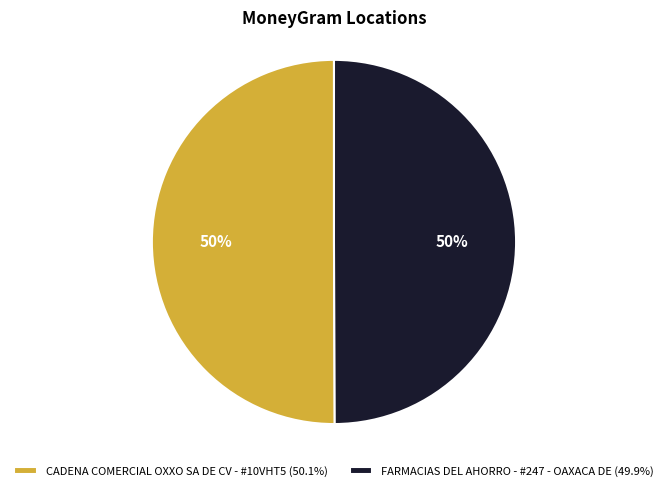

Approximately how many times larger is the value at CADENA COMERCIAL OXXO SA DE CV - #10VHT5 (50.1%) compared to FARMACIAS DEL AHORRO - #247 - OAXACA DE (49.9%)?

1.0